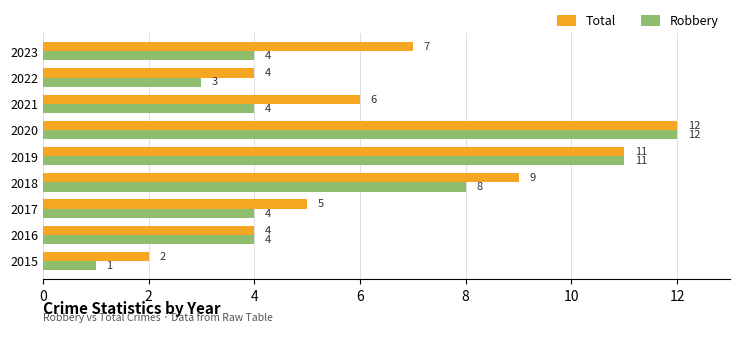

At which category is the sum across all series the highest?

2020